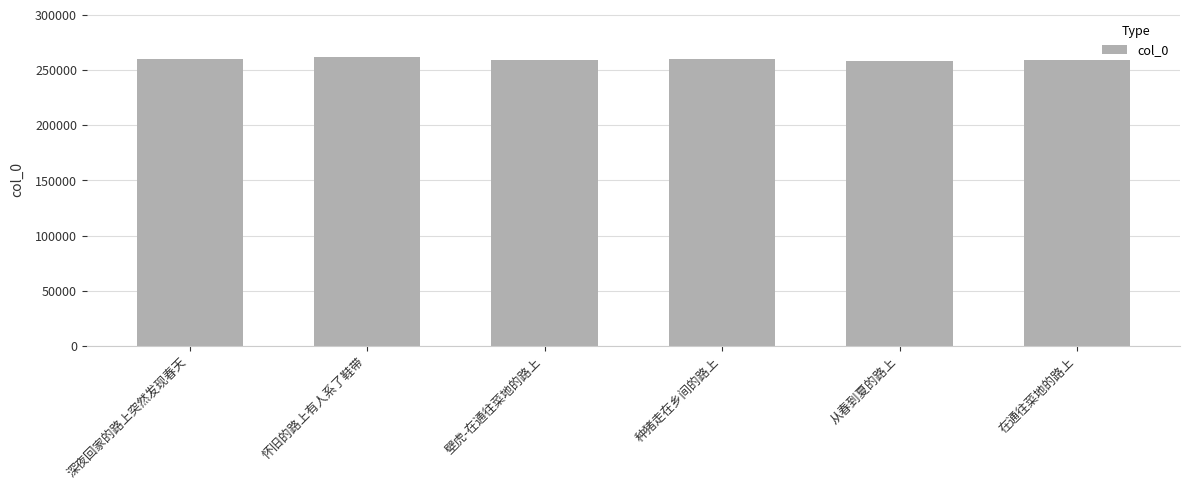

The value at 深夜回家的路上突然发现春天 is 260281. True or false?

True